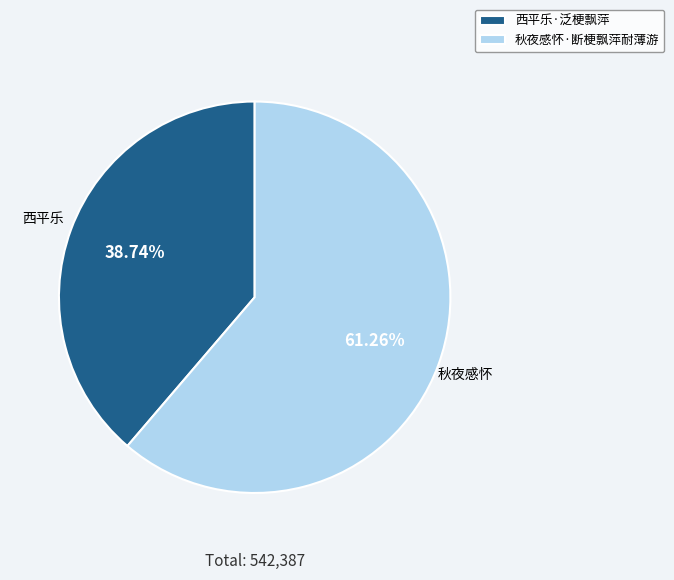

What portion of the pie excludes 西平乐·泛梗飘萍?

61.3%